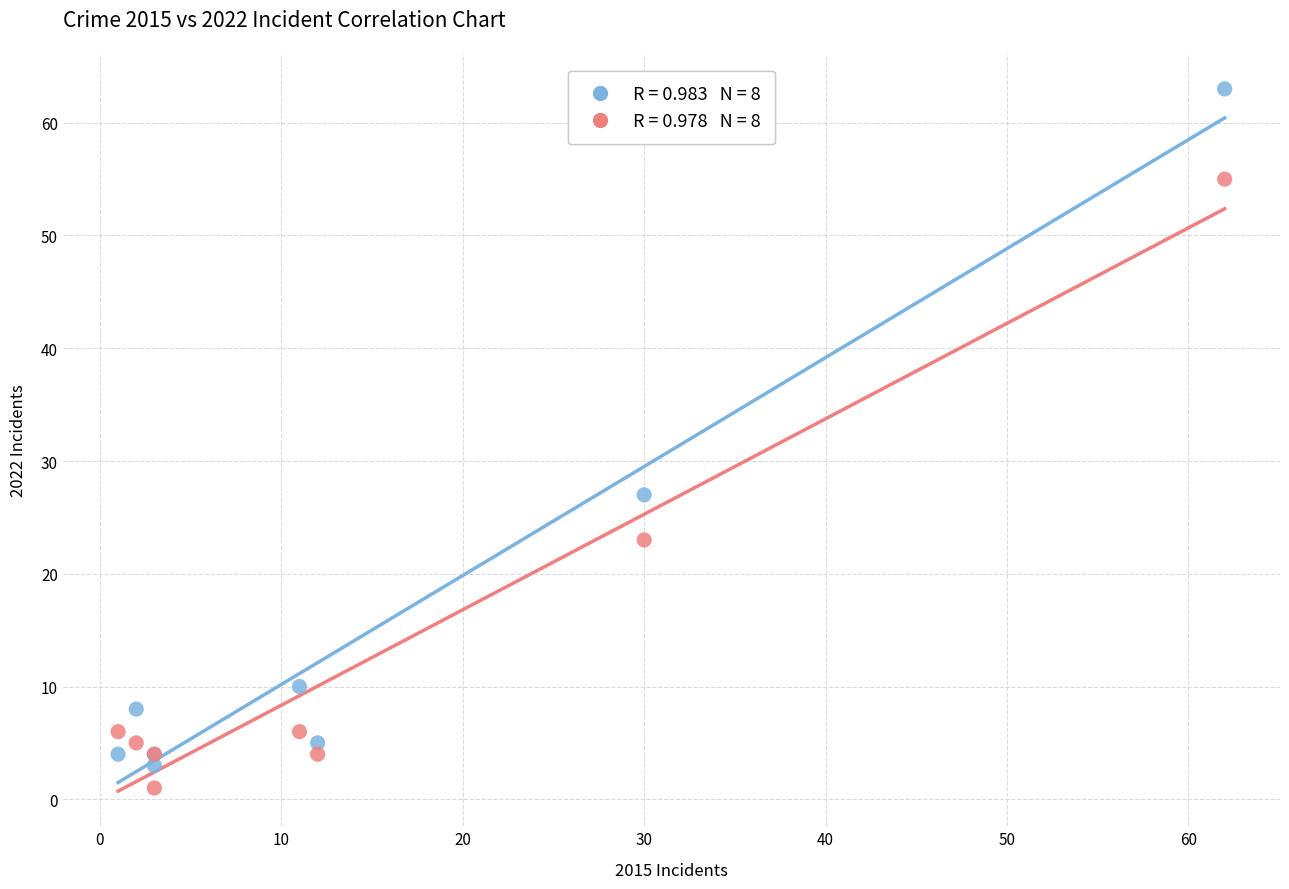

Across all series, what Y value is closest to 32?

27